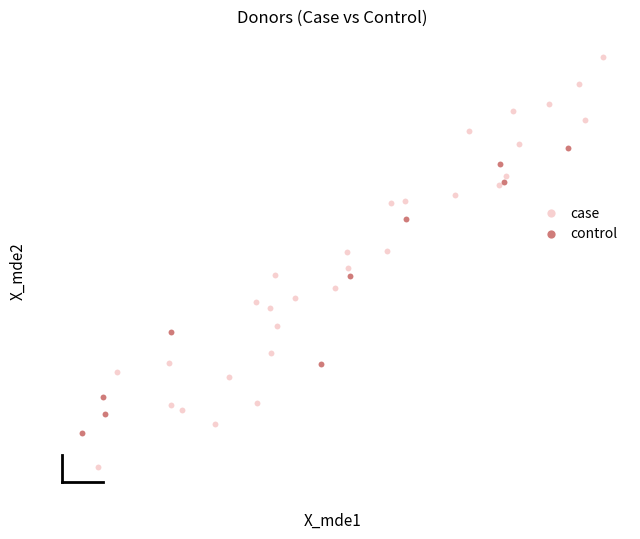

What are all the series names shown in the legend?

case, control